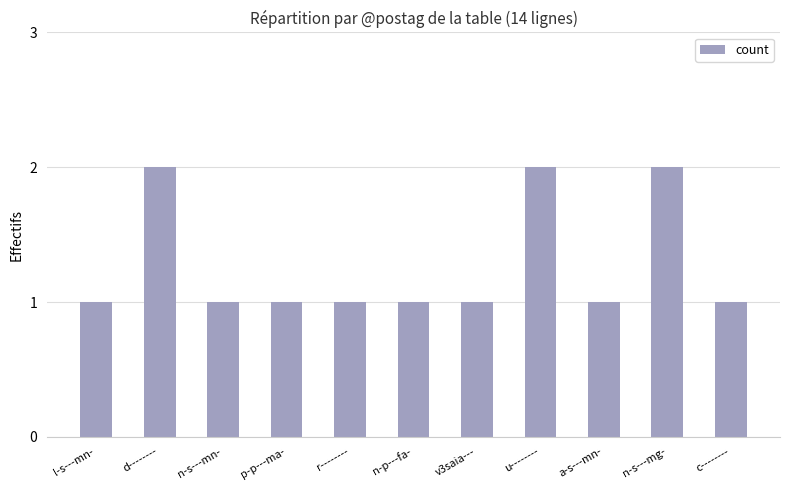

Is it true that the value at n-s---mn- is 1?

True